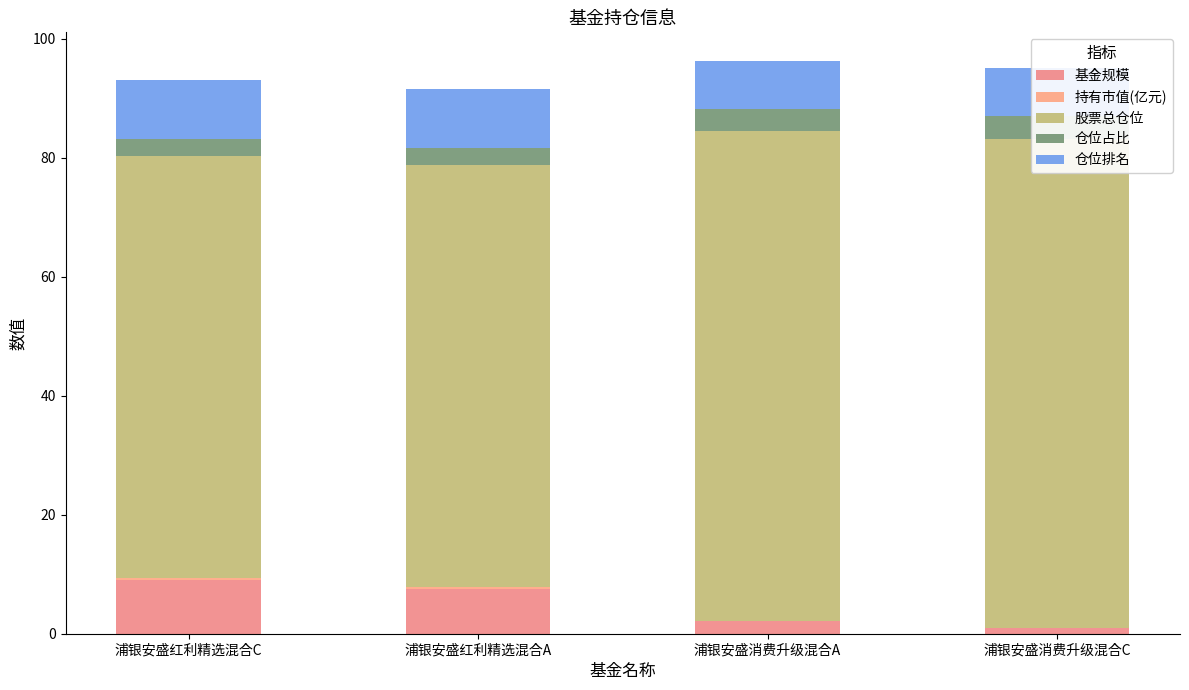

Where is 仓位占比 nearest to the value 3?

浦银安盛红利精选混合C